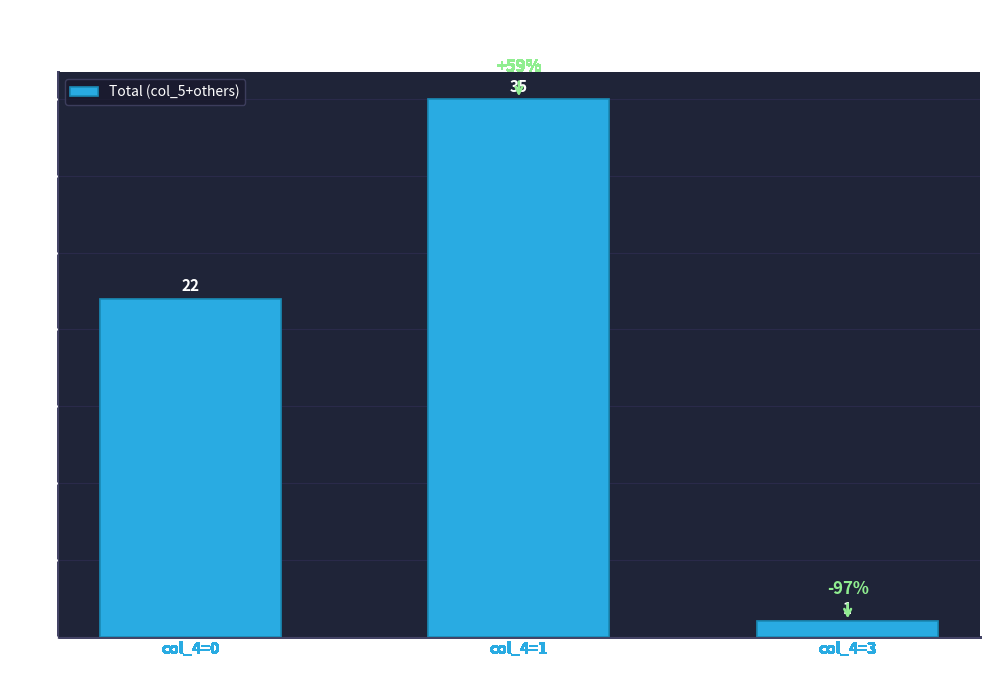

List the labels in order of value, smallest first.

col_4=3, col_4=0, col_4=1